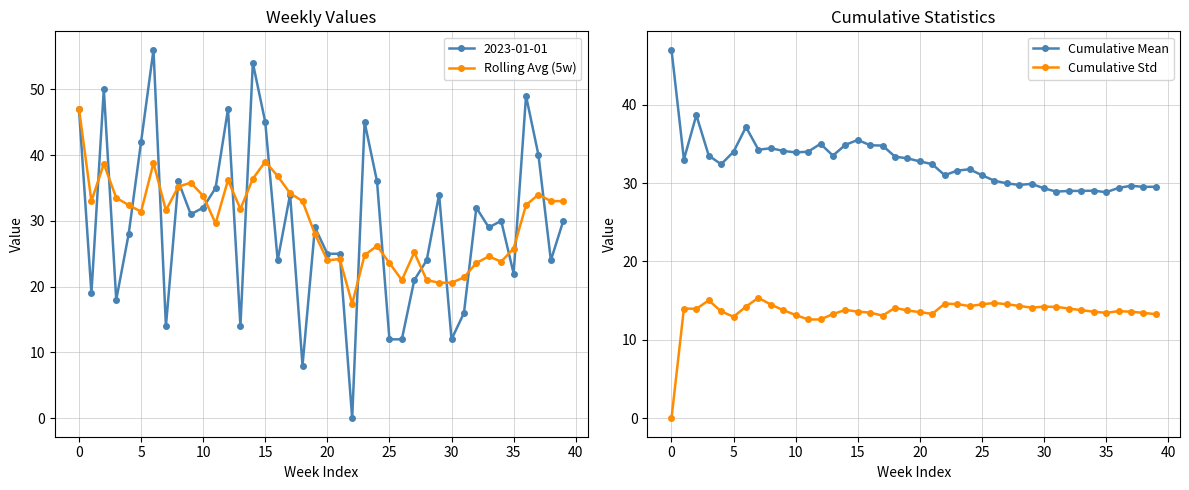

What is the sum of the Cumulative Std values at 37 and 34?

27.2